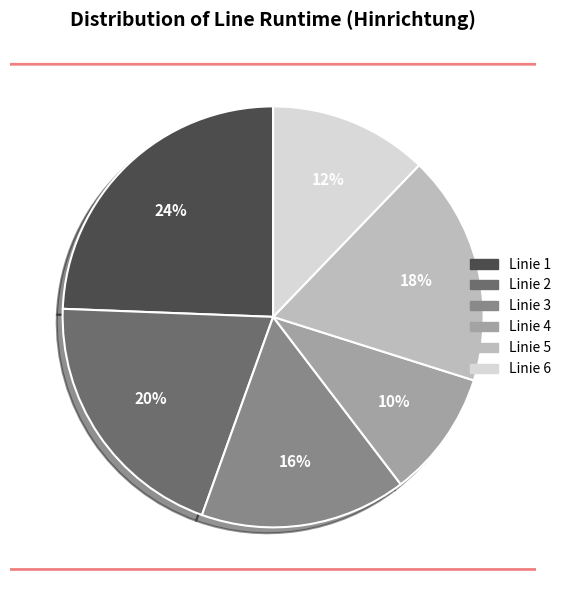

To the nearest percent, what is the combined percentage of Linie 3 and Linie 6?

28%